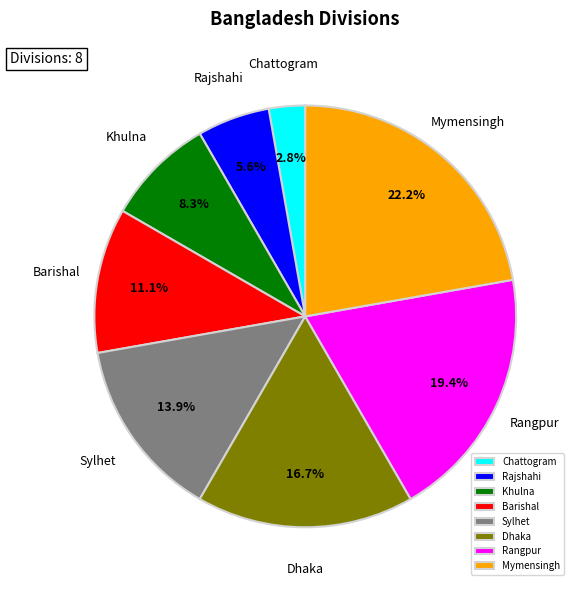

The Rangpur slice represents 19% of the pie. True or false?

True